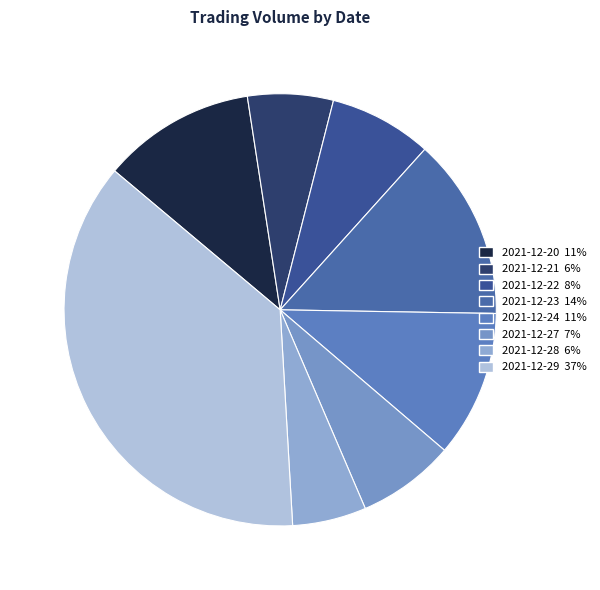

To the nearest percent, what percentage of the pie is 2021-12-21?

6%